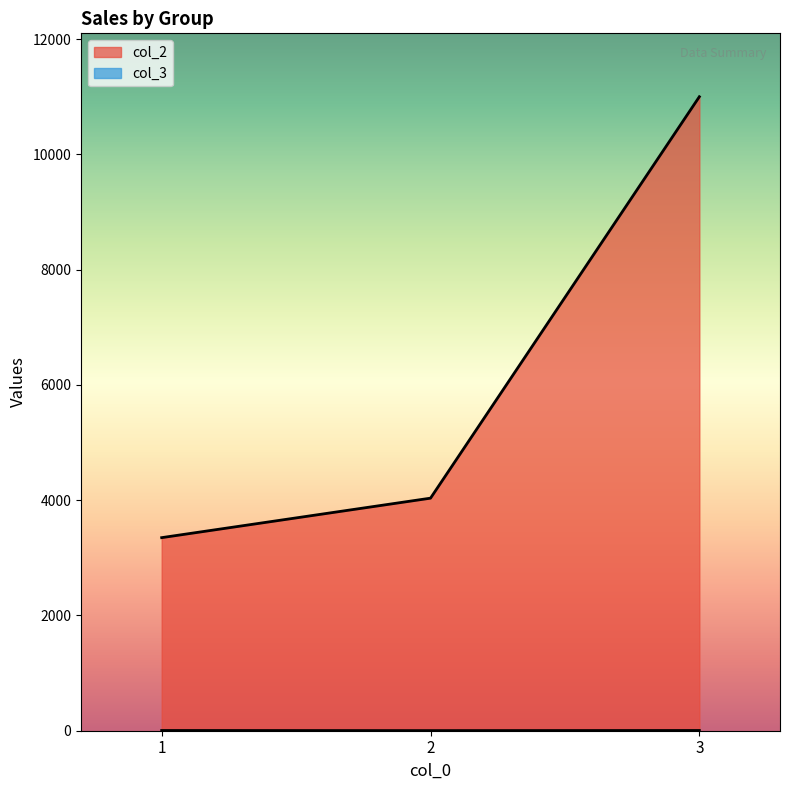

What is the average value of the col_3 series?

1